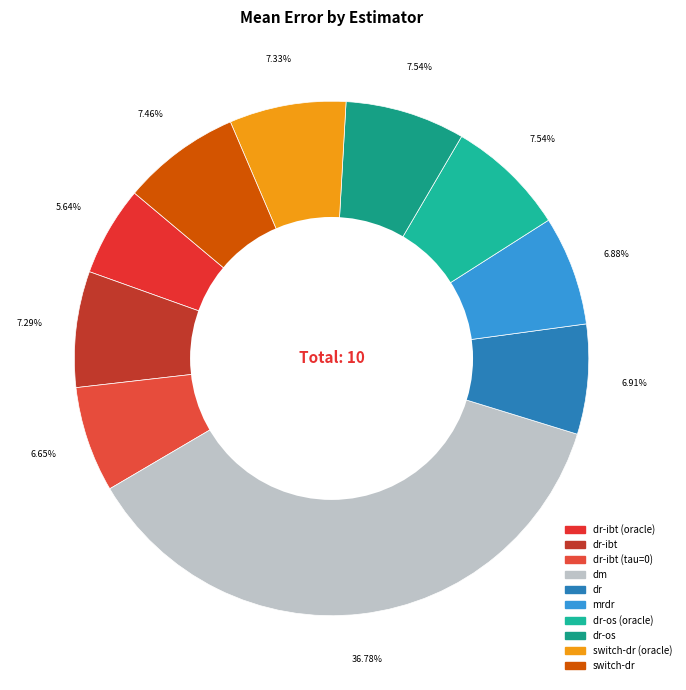

Count the number of slices in the pie.

10